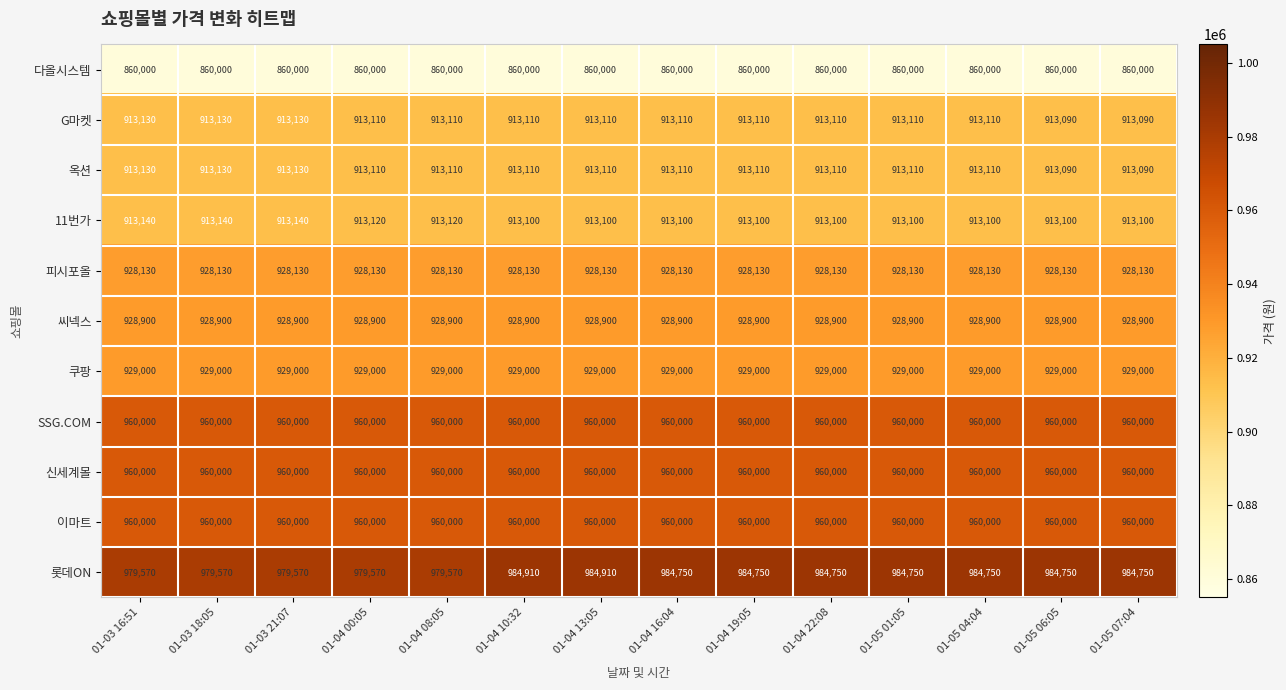

Is it true that 옥션 equals 913110 at 01-04 16:04?

True